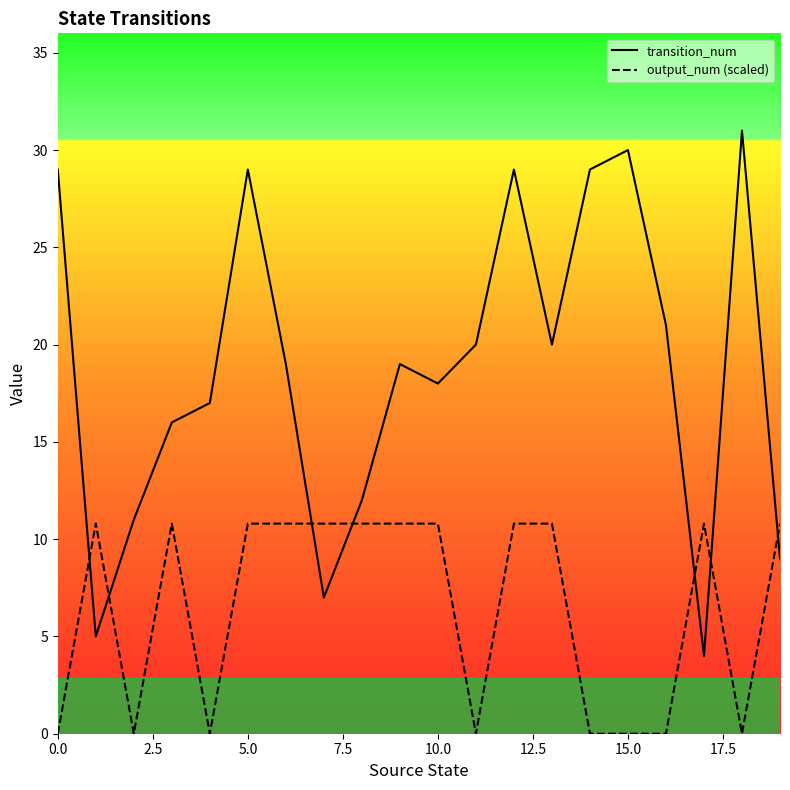

Which series ends up on top after the final intersection of transition_num and output_num (scaled)?

output_num (scaled)